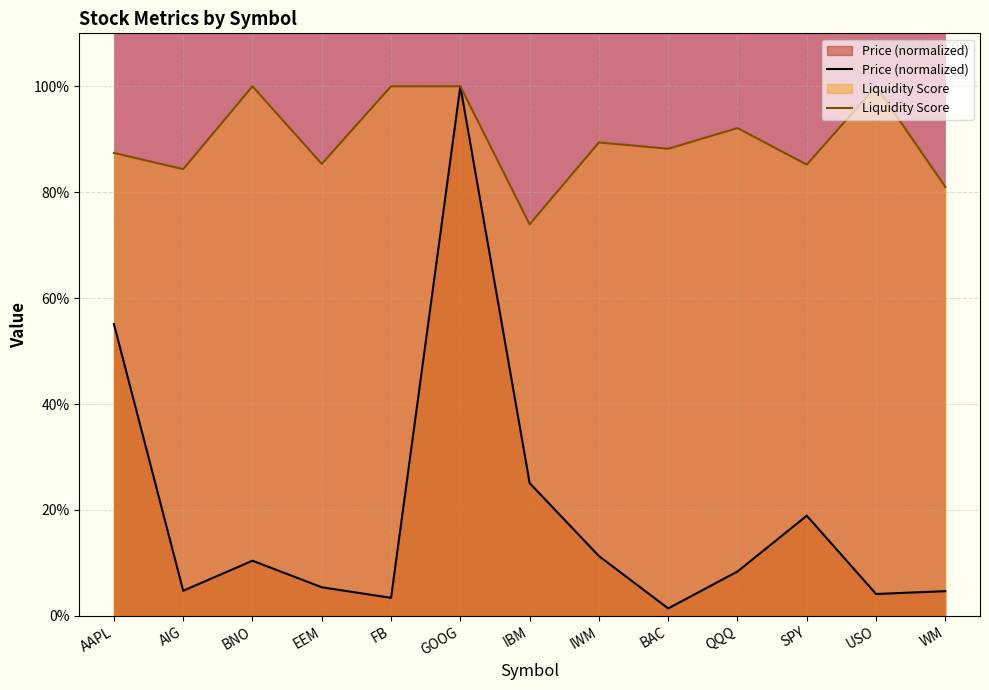

What is the value of the Liquidity Score point at the 13th from the left?

0.8